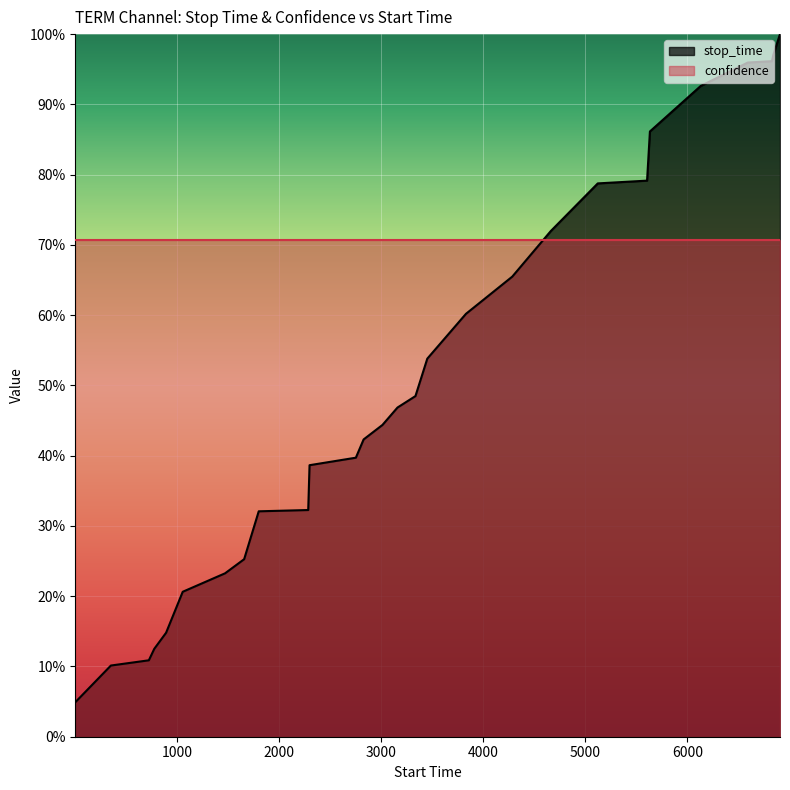

Reading left to right, what are all the values shown in this chart?

1=0.0	350=0.1	722=0.1	775=0.1	891=0.1	1054=0.2	1469=0.2	1656=0.3	1799=0.3	2284=0.3	2297=0.4	2751=0.4	2827=0.4	3012=0.4	3159=0.5	3335=0.5	3451=0.5	3830=0.6	4284=0.7	4661=0.7	5122=0.8	5605=0.8	5633=0.9	6131=0.9	6592=1.0	6829=1.0	6843=1.0	6908=1.0